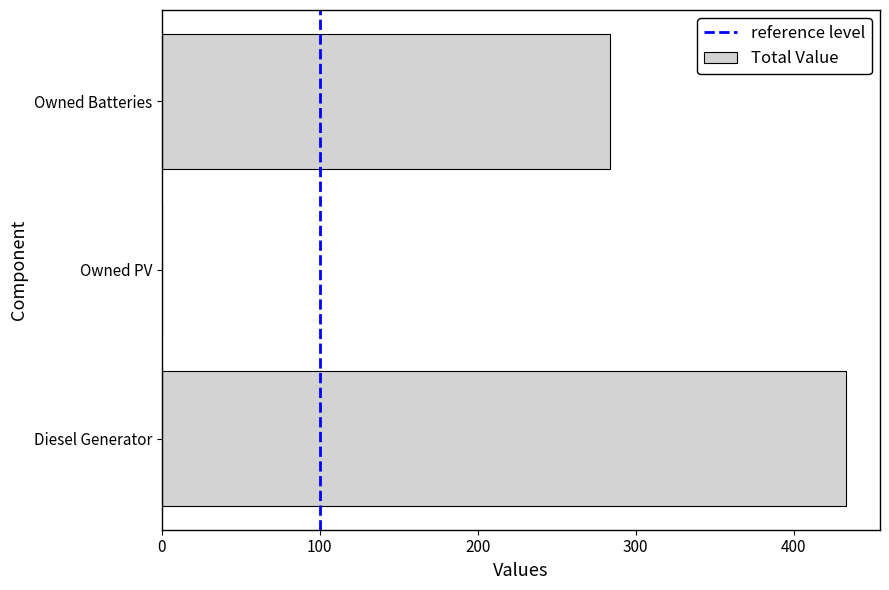

What is the sum of all values?

717